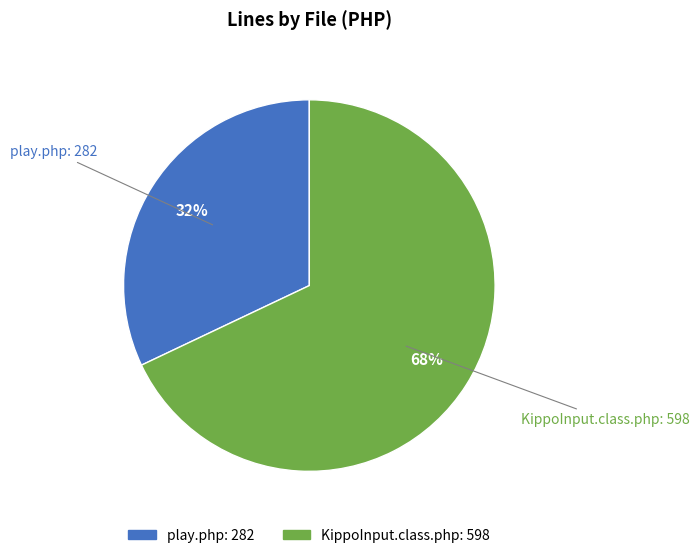

Do KippoInput.class.php and play.php together represent more than half of the pie?

Yes